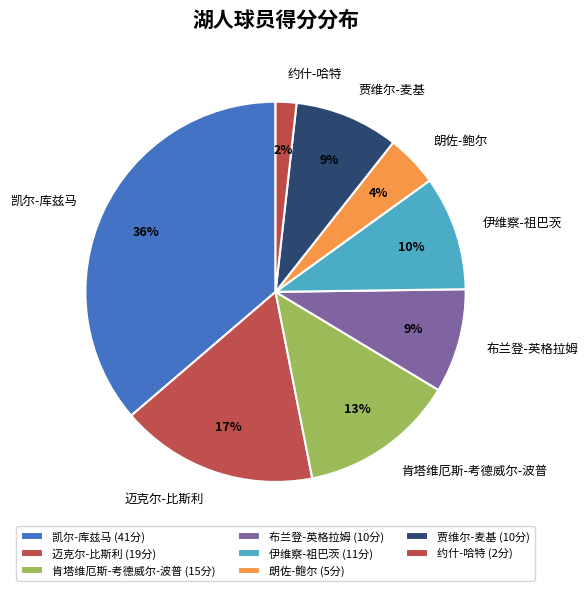

To the nearest percent, what is the combined percentage of 凯尔-库兹马 and 布兰登-英格拉姆?

45%